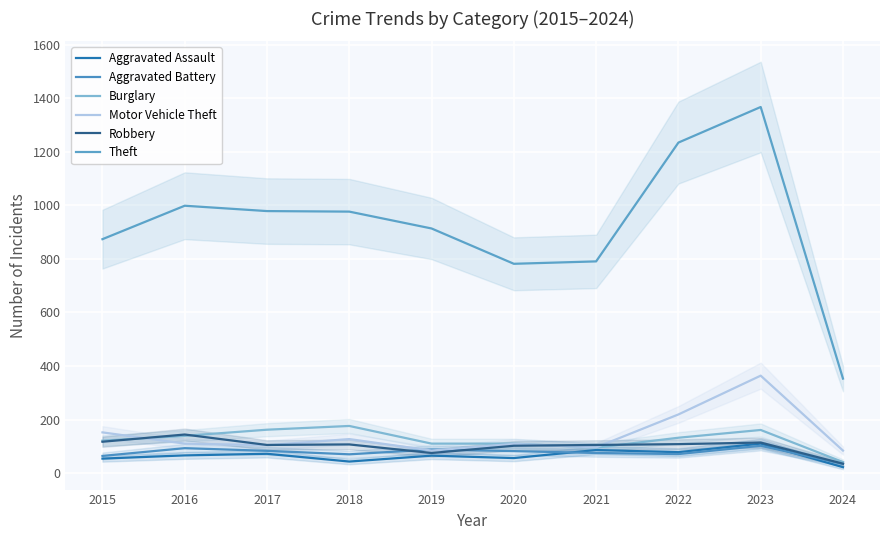

The Burglary series shows 85 at 2017. True or false?

False